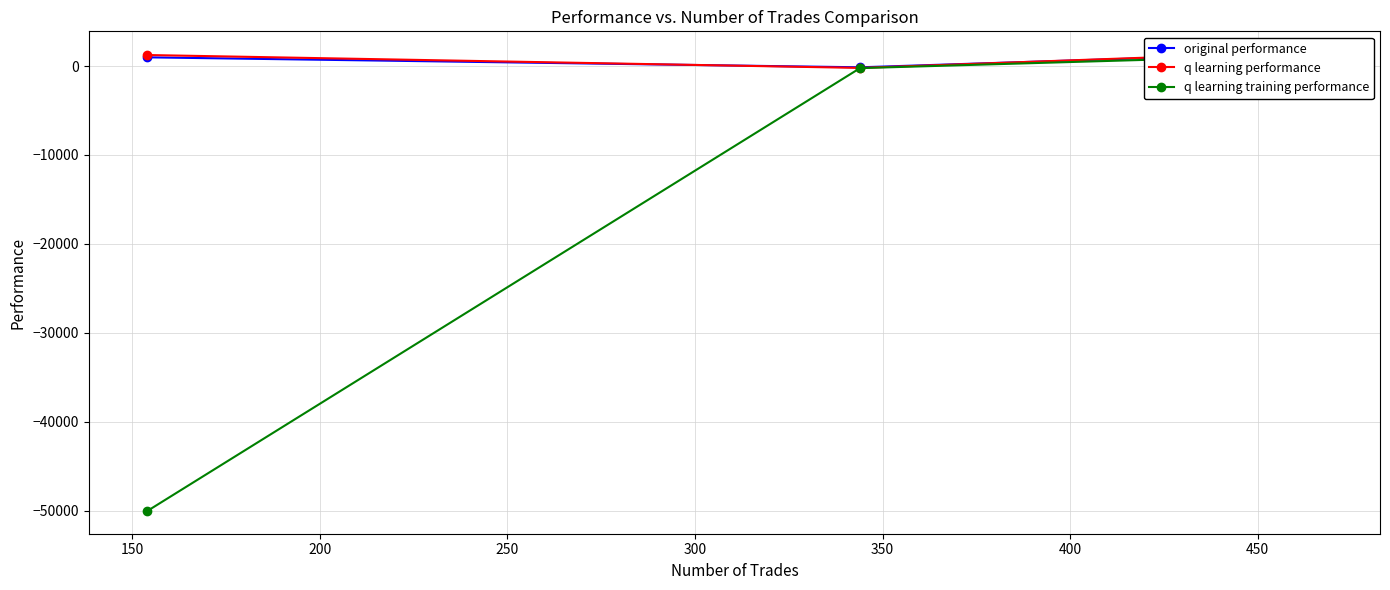

True or false: q learning performance and original performance cross at least once.

True